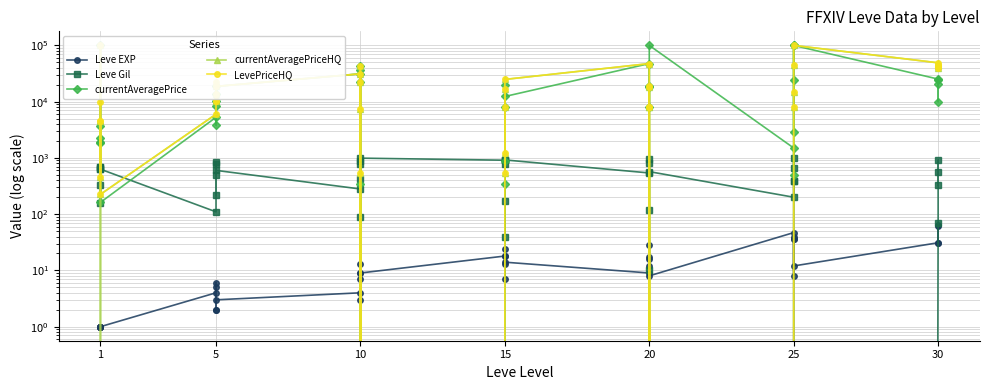

Where do currentAveragePrice and LevePriceHQ first cross each other?

1 and 1